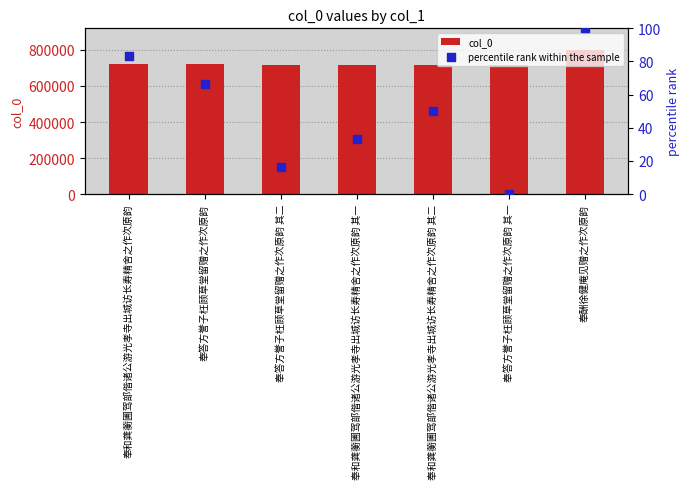

At which category is the sum across all series the highest?

奉酬徐健庵见赠之作次原韵